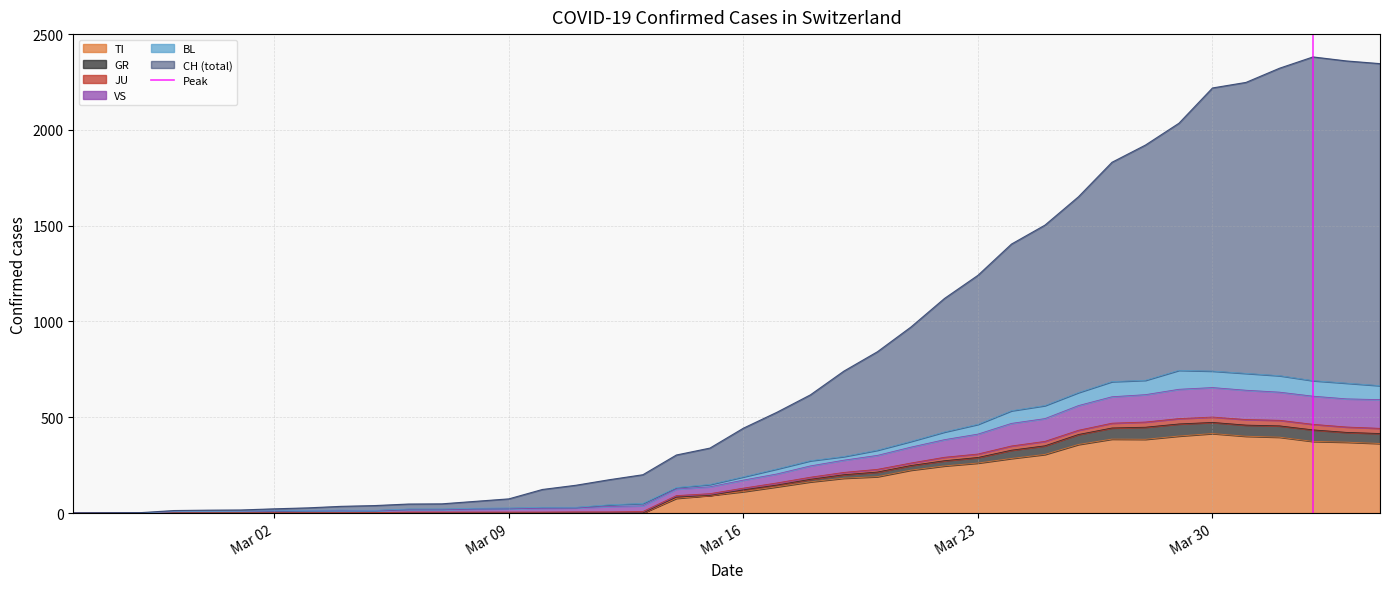

What is the maximum value for TI?

415